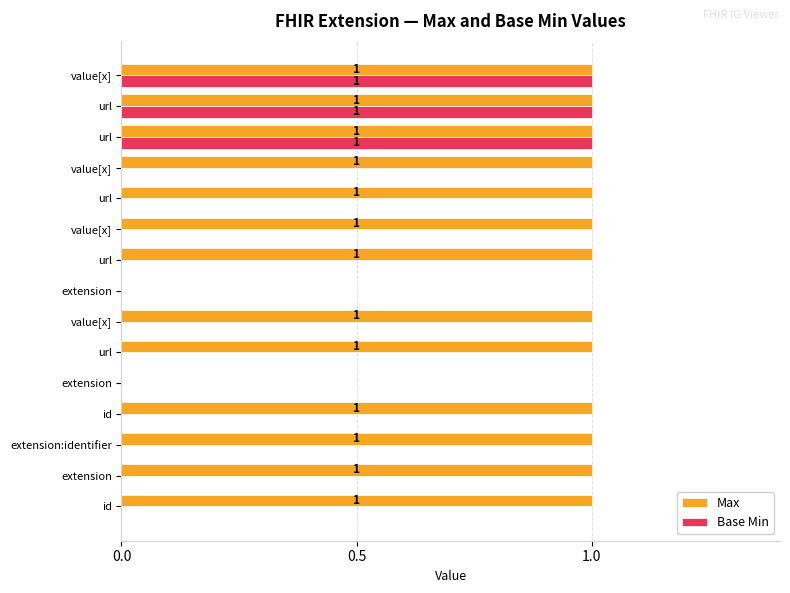

How many values in Base Min are above zero?

3